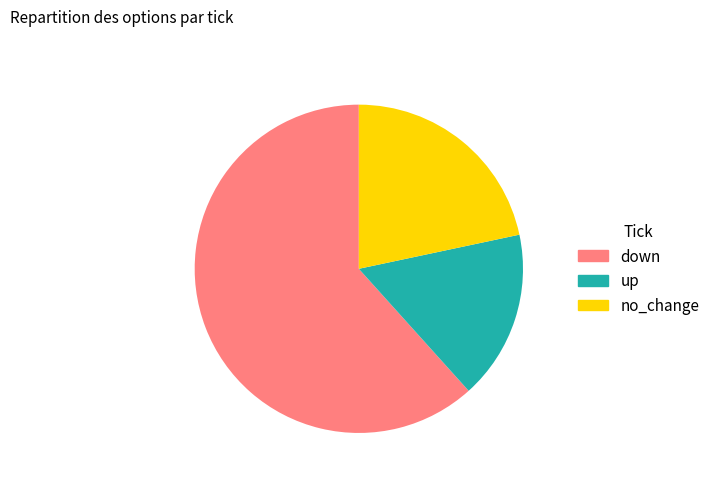

True or false: no_change accounts for 22% of the total.

True